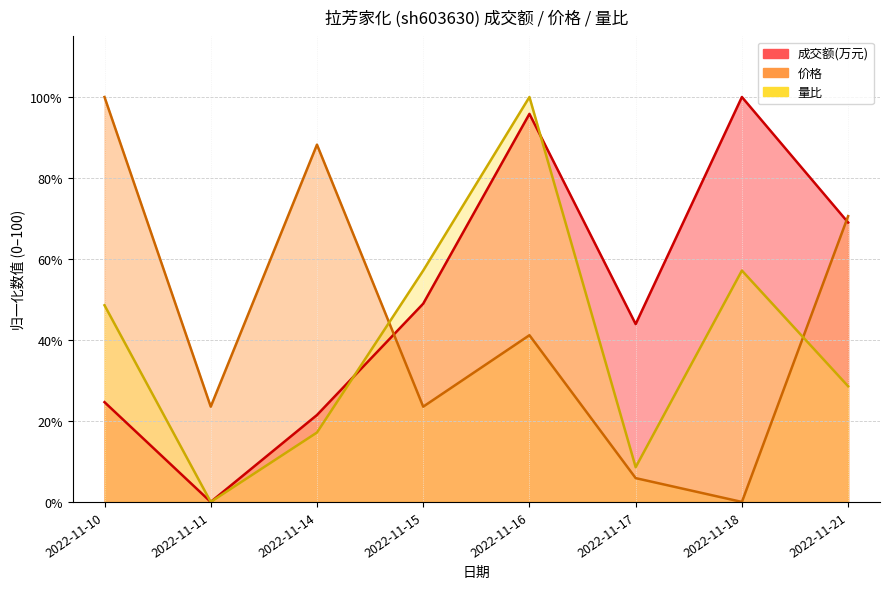

At which category is the sum across all series the highest?

2022-11-16